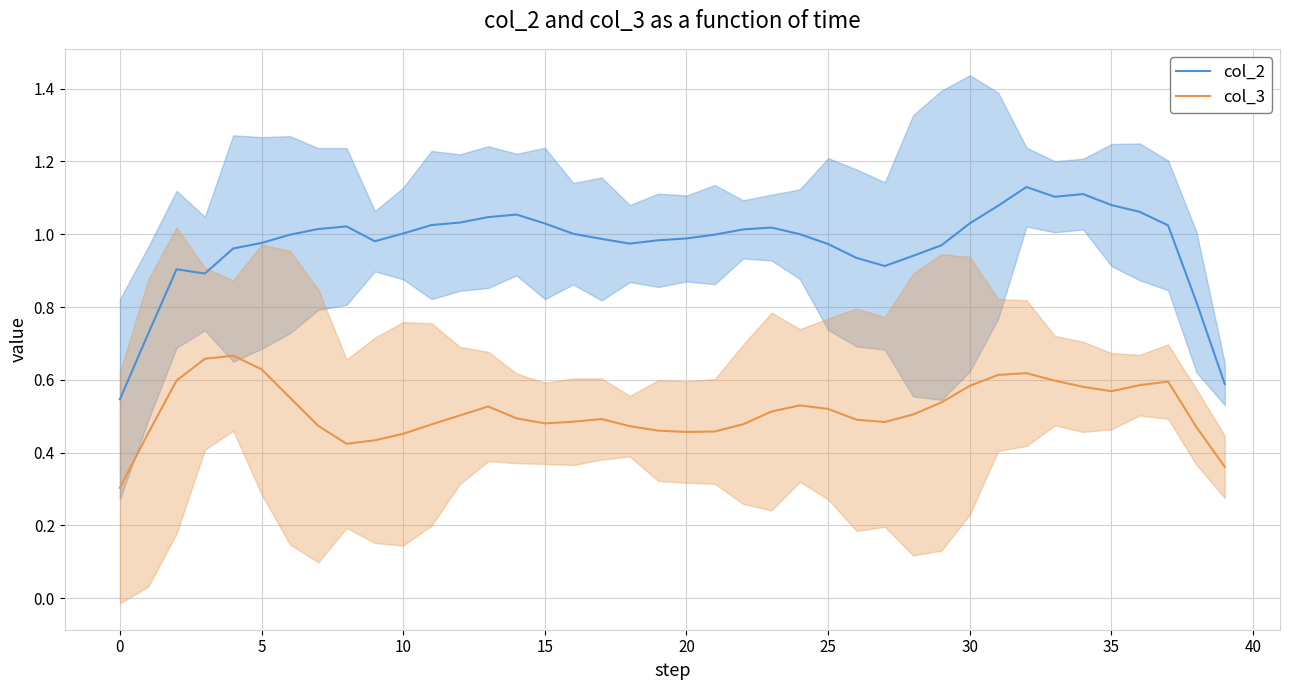

How many categories are shown in the chart?

40